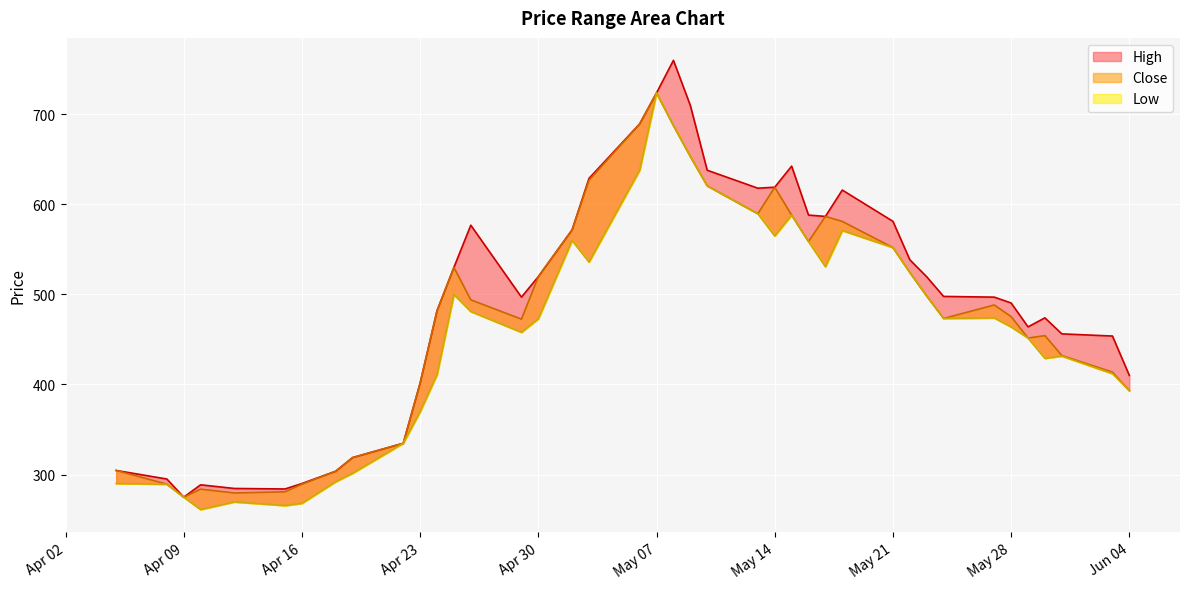

Where is Low nearest to the value 492?

2024-05-23